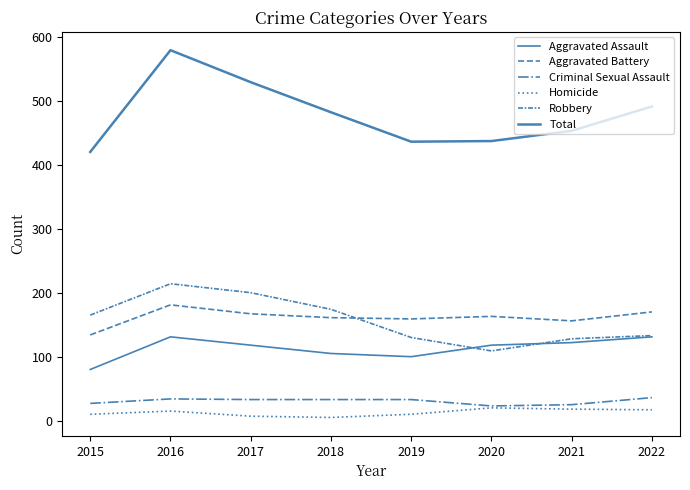

Rank the series by their maximum value, from lowest to highest.

Homicide, Criminal Sexual Assault, Aggravated Assault, Aggravated Battery, Robbery, Total